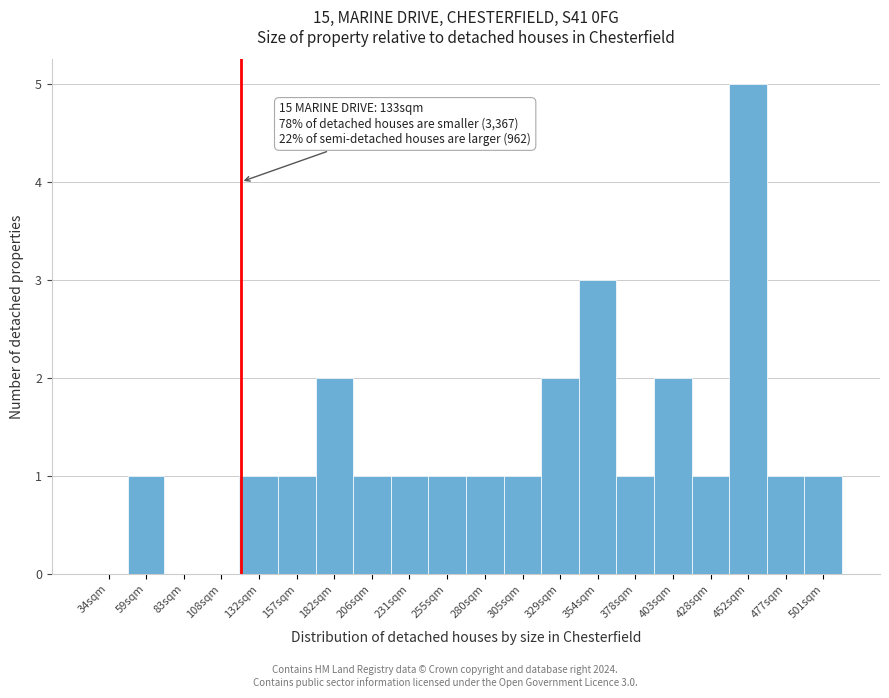

Reading left to right, extract all data points from this chart.

34sqm=0	59sqm=1	83sqm=0	108sqm=0	132sqm=1	157sqm=1	182sqm=2	206sqm=1	231sqm=1	255sqm=1	280sqm=1	305sqm=1	329sqm=2	354sqm=3	378sqm=1	403sqm=2	428sqm=1	452sqm=5	477sqm=1	501sqm=1